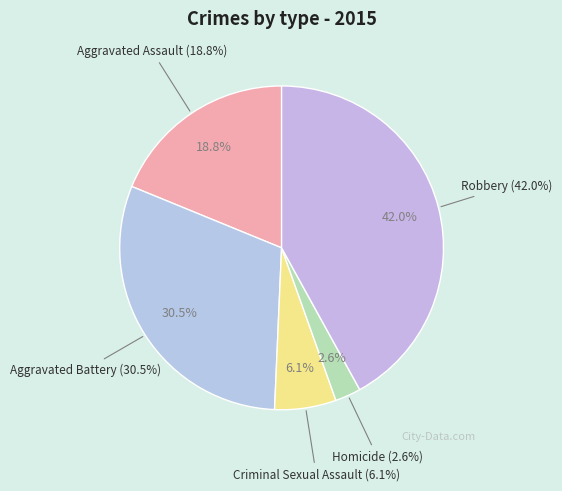

What is the ratio of the value at Robbery to the value at Aggravated Assault?

2.2